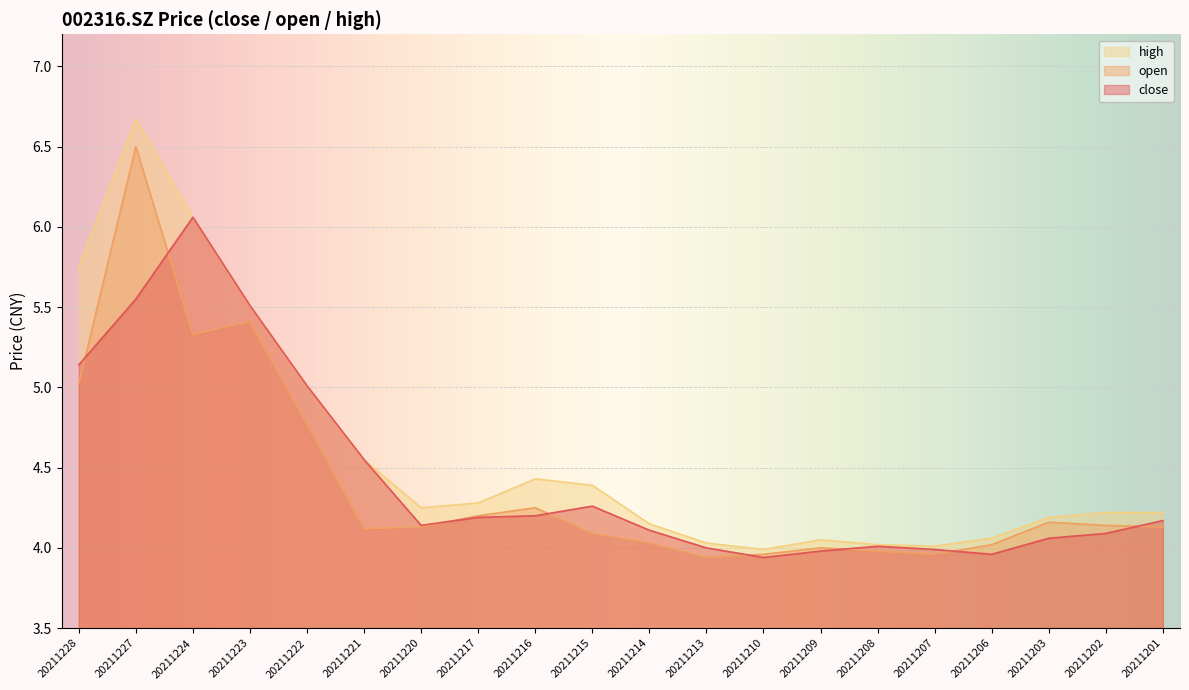

Is the value of close at 20211222 greater than the value of high at 20211208?

Yes